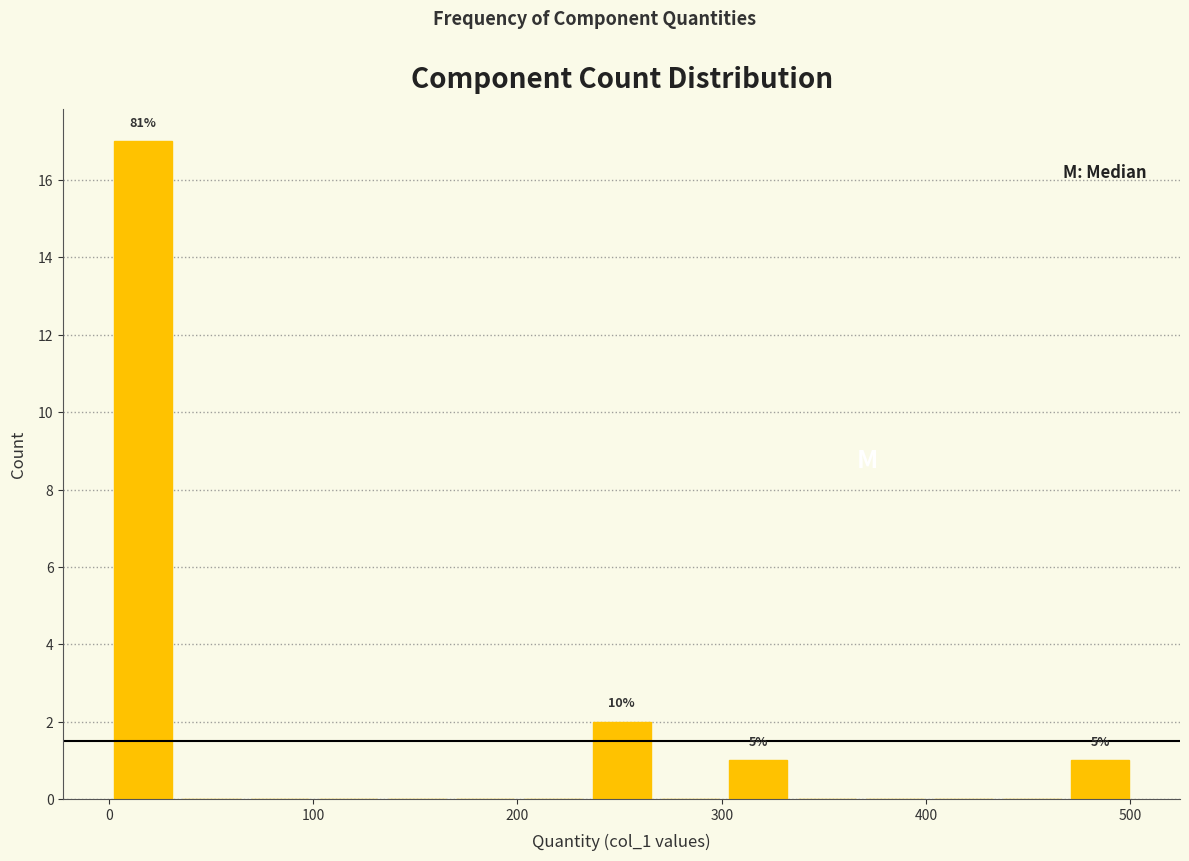

Read against the x-axis, roughly where is the centre of the tallest bar?

20